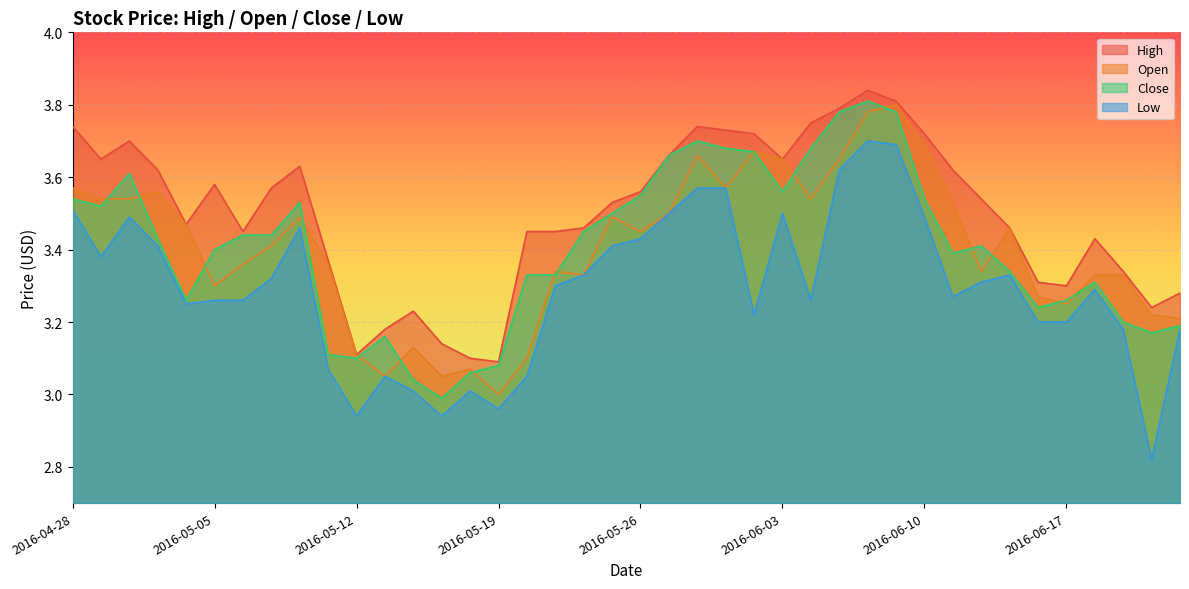

What is the total value across all series at 2016-05-31?

14.7